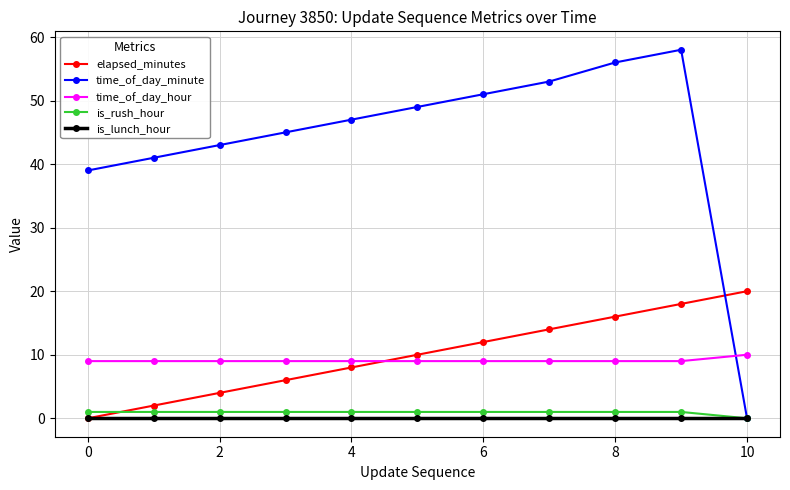

How many intersections are there between time_of_day_minute and elapsed_minutes?

1